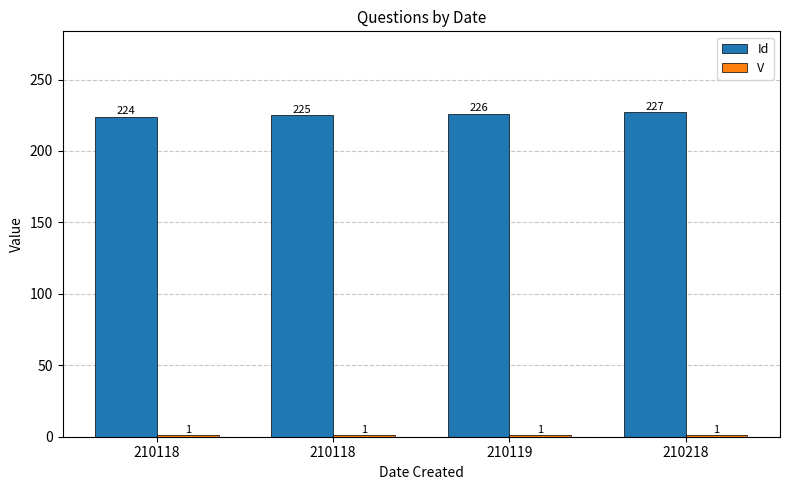

At which label does Id first exceed 226?

210218